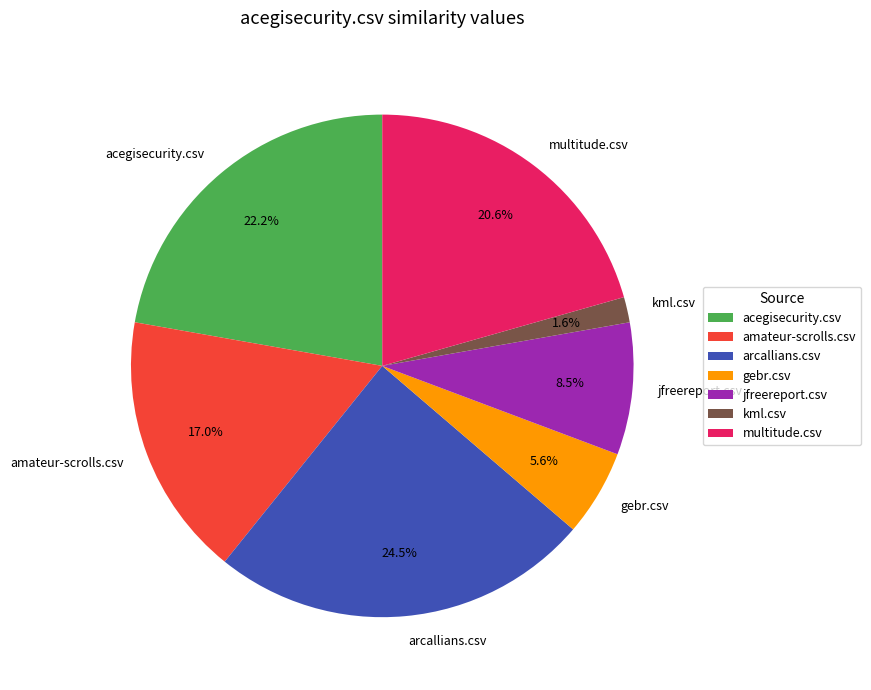

Does acegisecurity.csv represent more than half of the total?

No